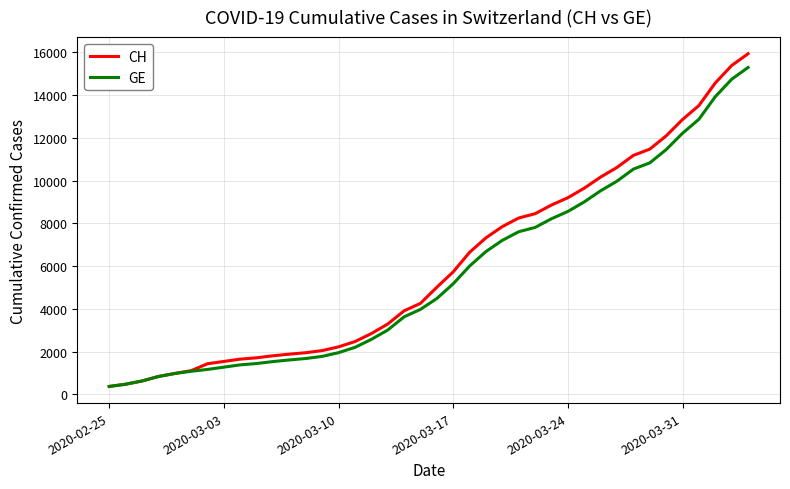

How many lines are shown in the chart?

2